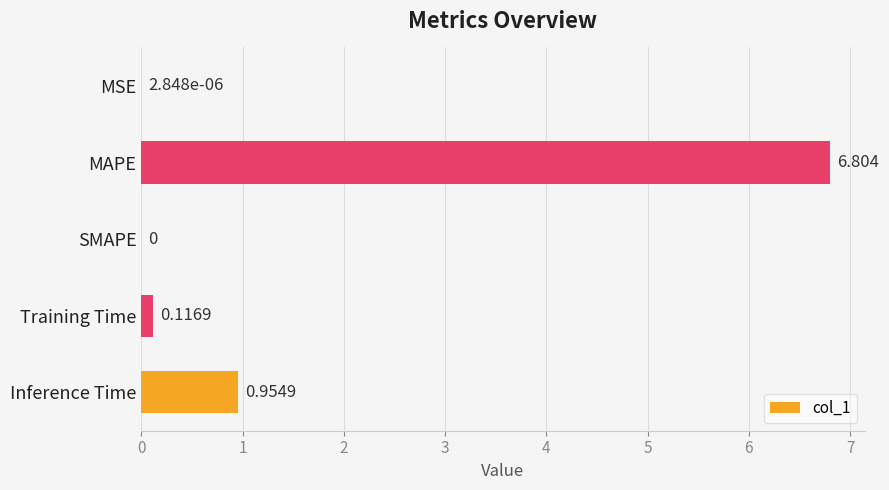

Are the bars horizontal?

Yes